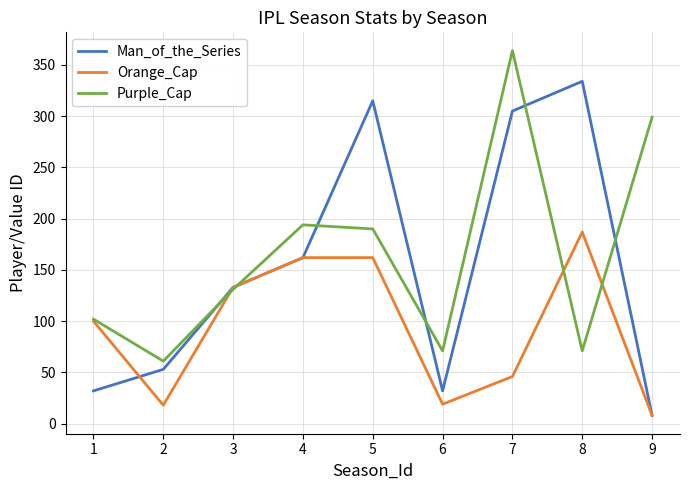

In Purple_Cap, how many points are lower than both neighbors (excluding endpoints)?

3